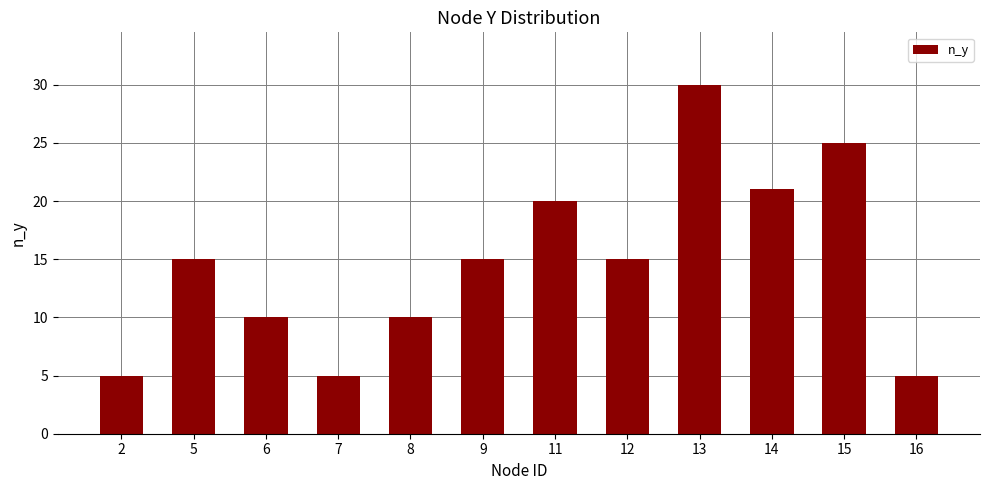

What is the value of the 7th bar from the left?

20